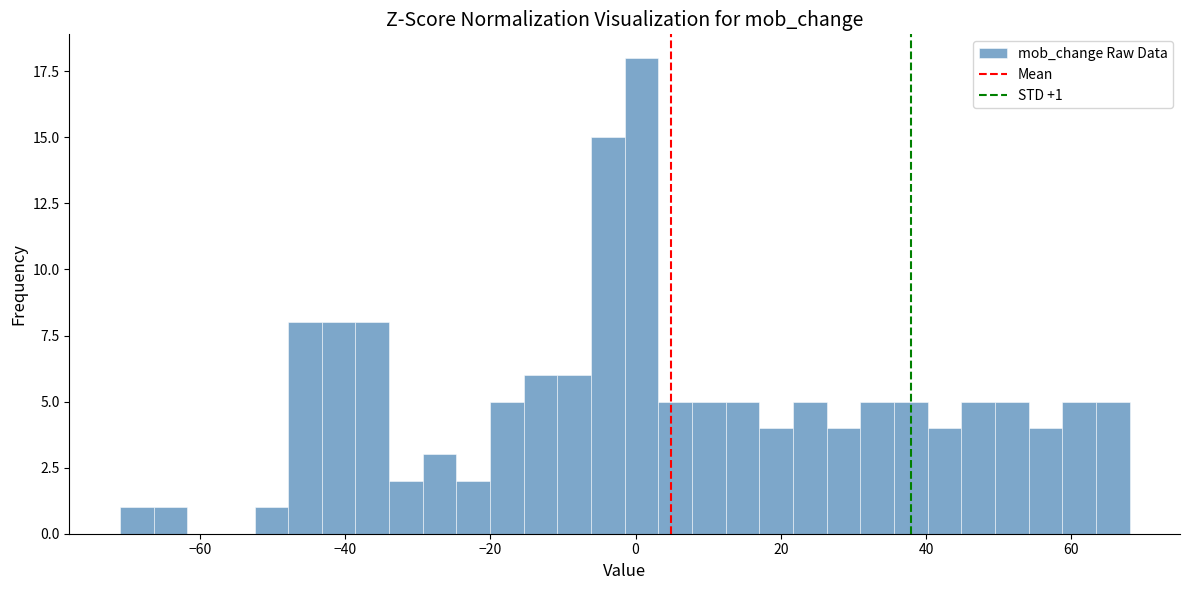

Read against the x-axis, roughly where is the centre of the tallest bar?

0